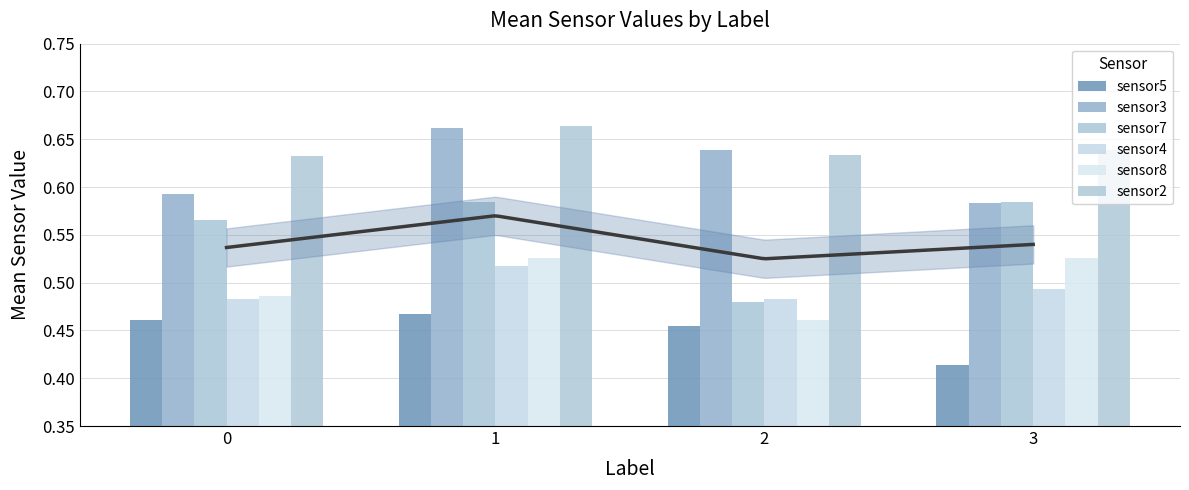

What is the minimum value for sensor3?

0.6